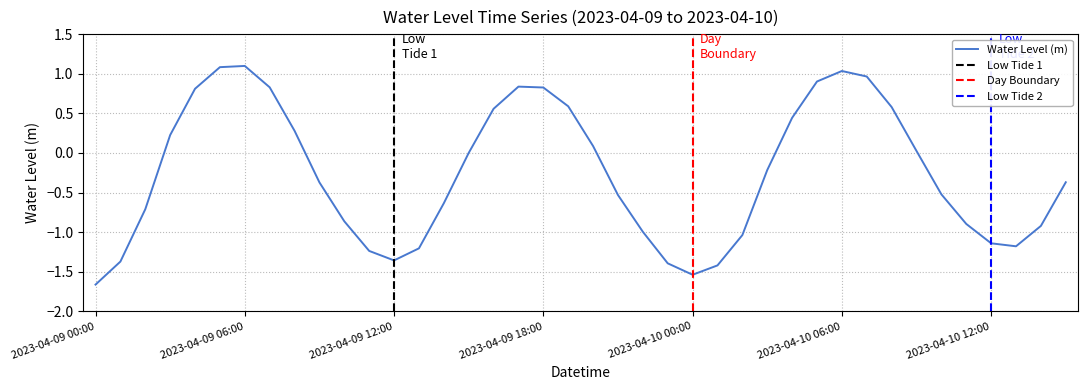

List the labels in order of value, largest first.

2023-04-09 06:00, 2023-04-09 05:00, 2023-04-10 06:00, 2023-04-10 07:00, 2023-04-10 05:00, 2023-04-09 17:00, 2023-04-09 07:00, 2023-04-09 18:00, 2023-04-09 04:00, 2023-04-09 19:00, 2023-04-10 08:00, 2023-04-09 16:00, 2023-04-10 04:00, 2023-04-09 08:00, 2023-04-09 03:00, 2023-04-09 20:00, 2023-04-10 09:00, 2023-04-09 15:00, 2023-04-10 03:00, 2023-04-10 15:00, 2023-04-09 09:00, 2023-04-10 10:00, 2023-04-09 21:00, 2023-04-09 14:00, 2023-04-09 02:00, 2023-04-09 10:00, 2023-04-10 11:00, 2023-04-10 14:00, 2023-04-09 22:00, 2023-04-10 02:00, 2023-04-10 12:00, 2023-04-10 13:00, 2023-04-09 13:00, 2023-04-09 11:00, 2023-04-09 12:00, 2023-04-09 01:00, 2023-04-09 23:00, 2023-04-10 01:00, 2023-04-10 00:00, 2023-04-09 00:00